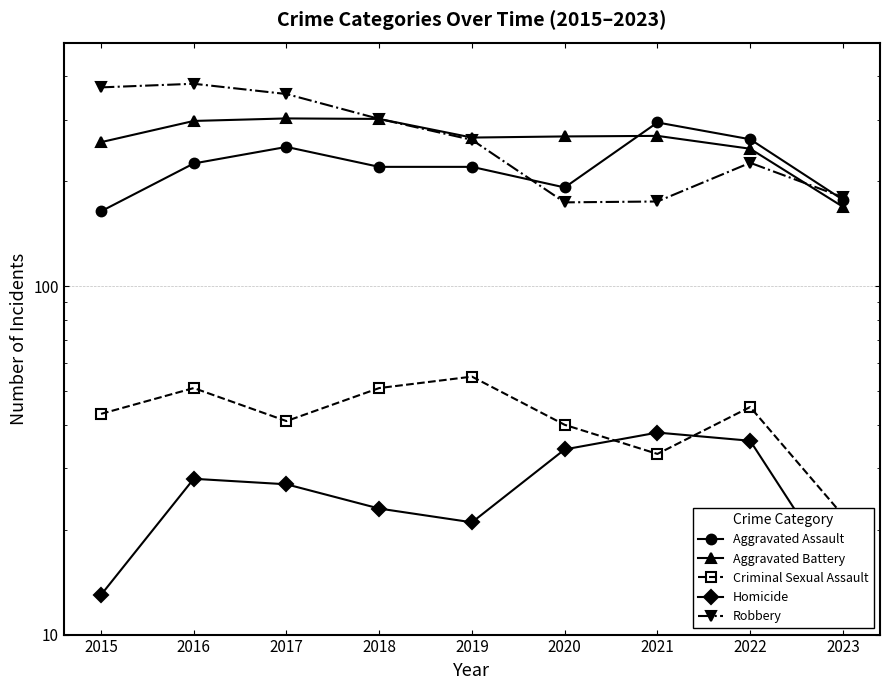

True or false: Robbery has a value of 226 at 2022.

True